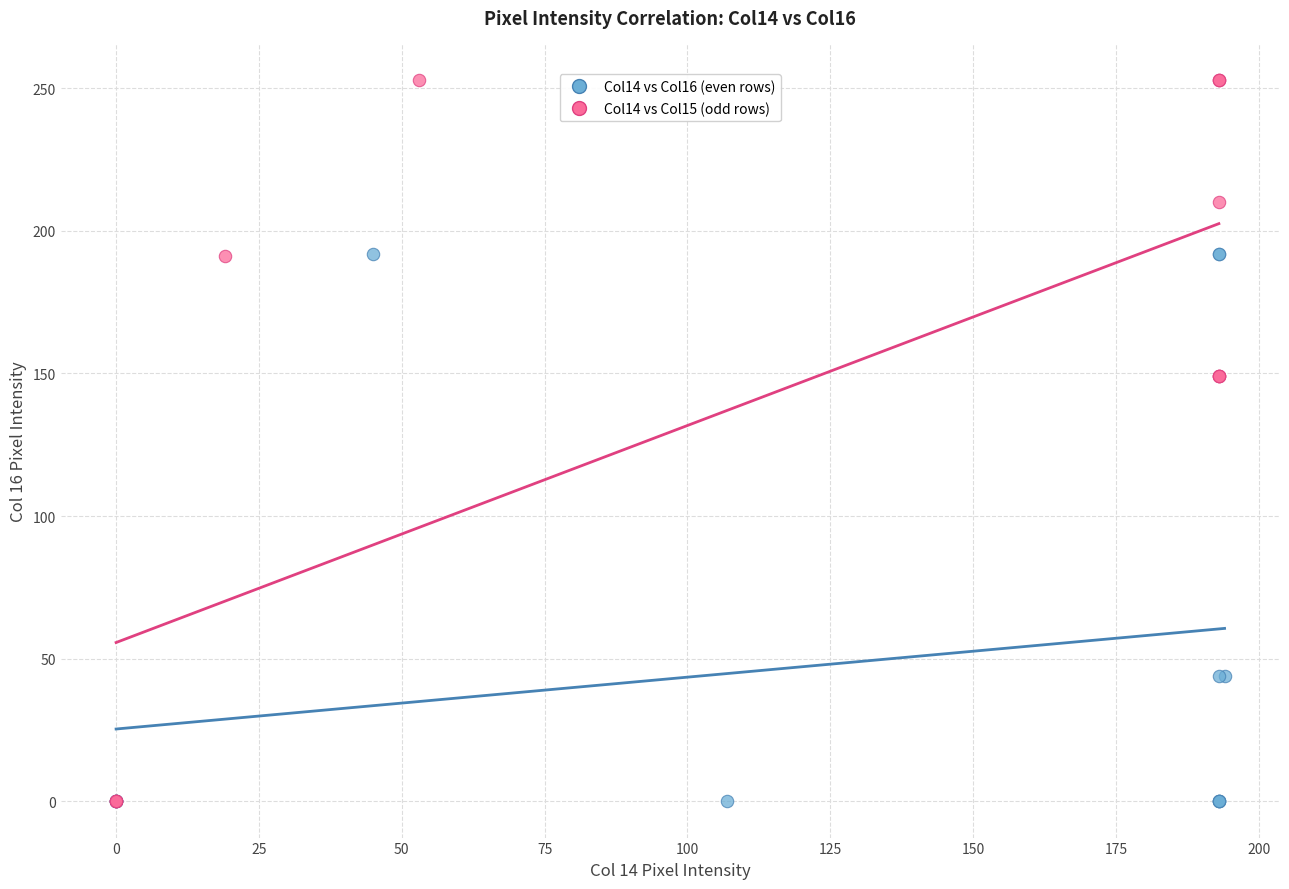

Which series has the largest Y range (max minus min)?

Col14 vs Col15 (odd rows)